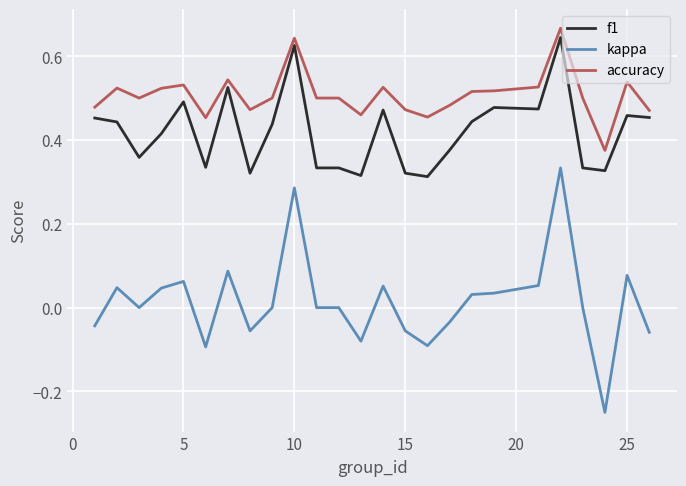

True or false: f1 and kappa intersect in this chart.

False